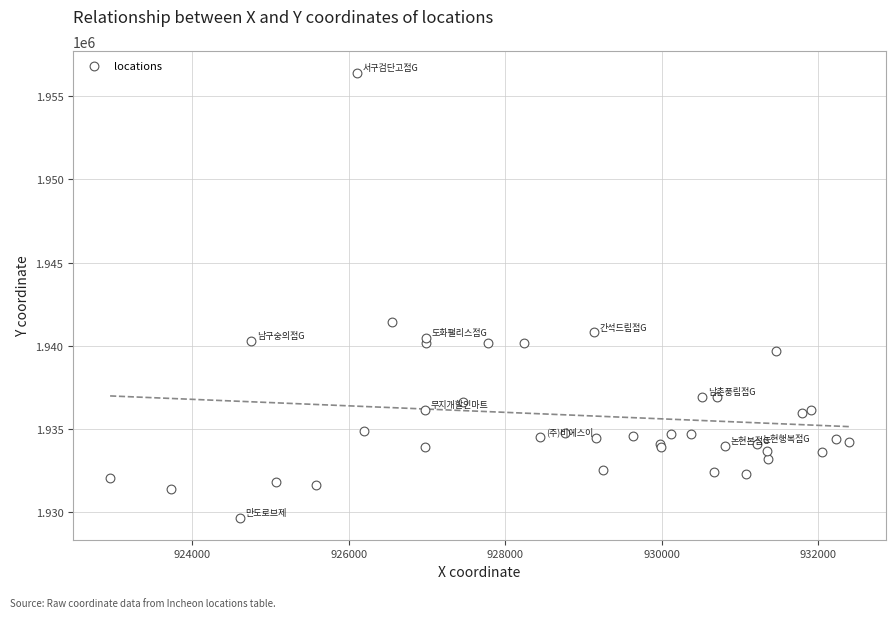

What Y value in the scatter plot is closest to 1943033?

1941432.3